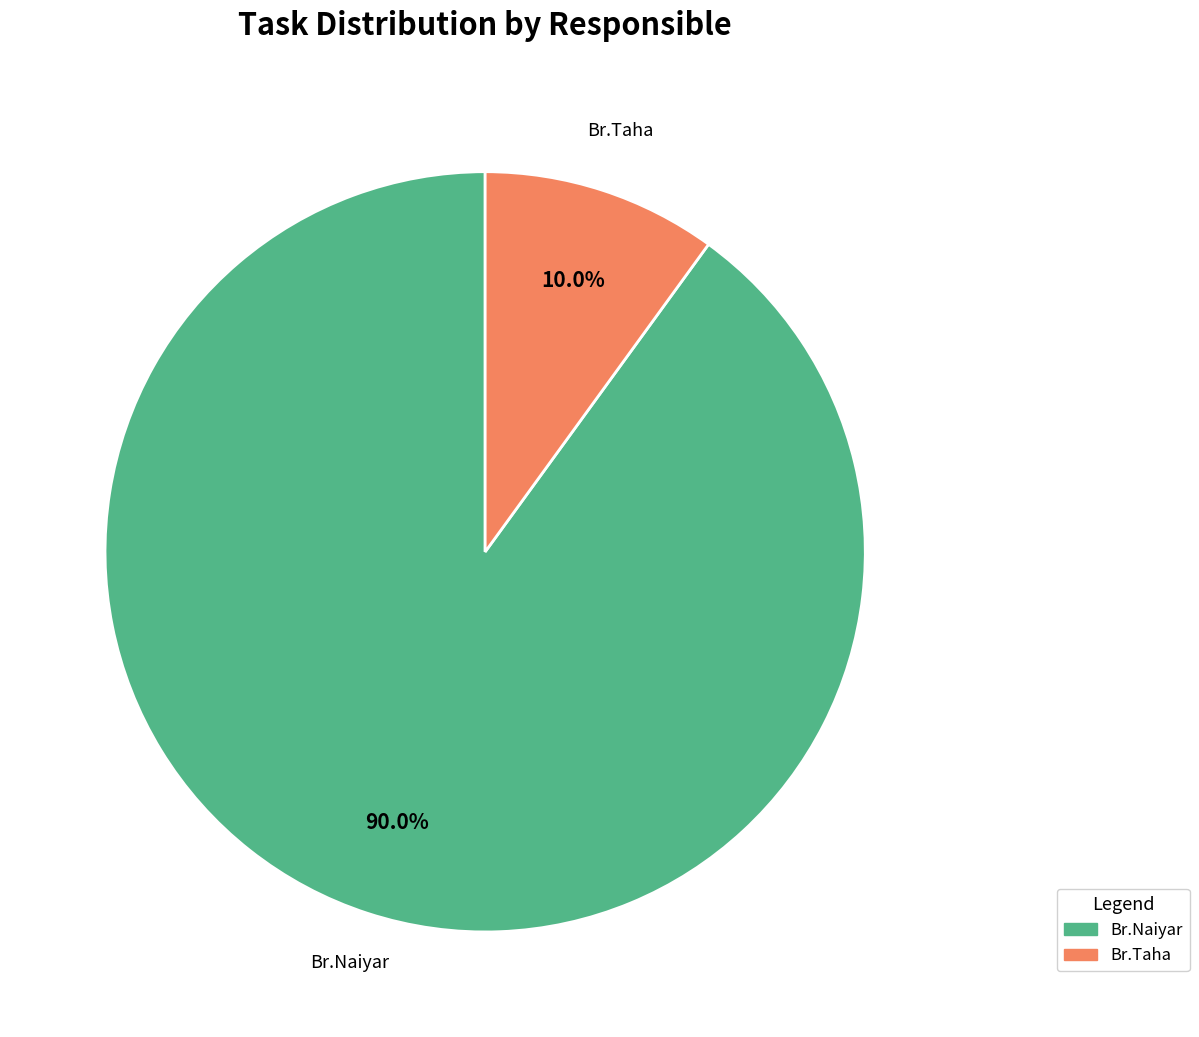

Approximately how many times larger is the value at Br.Taha compared to Br.Naiyar?

0.1